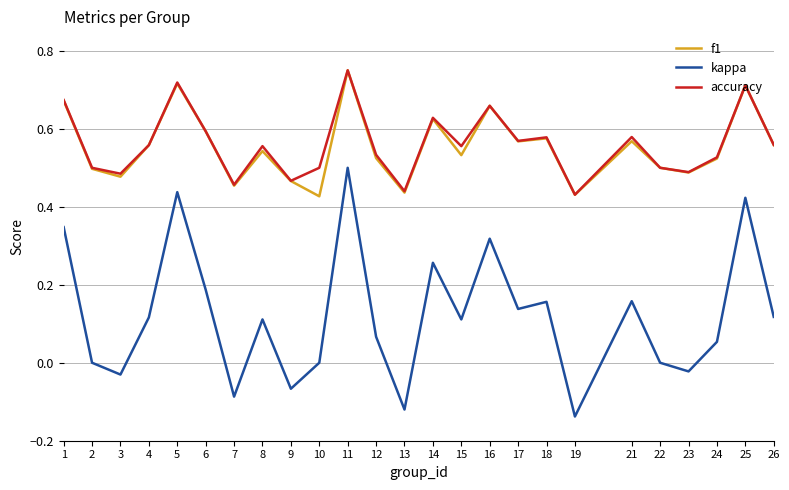

Which category has the highest value across all series?

11